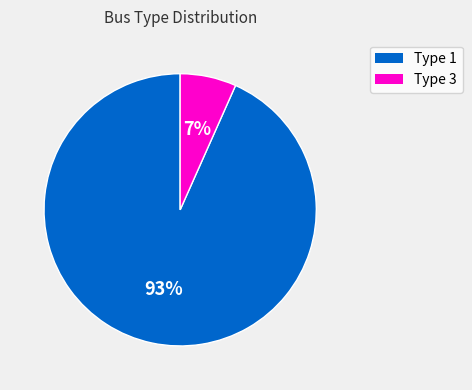

Between Type 1 and Type 3, which is larger?

Type 1